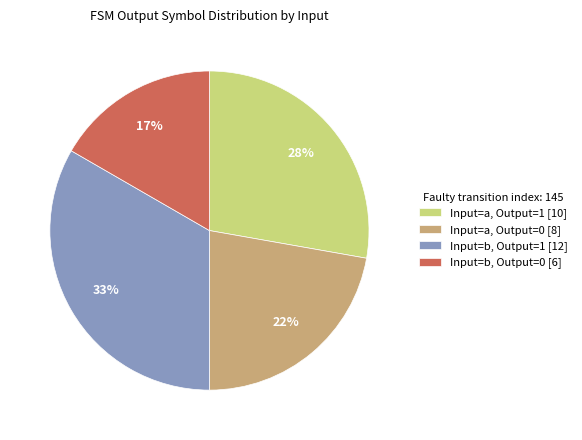

To the nearest percent, what is the average slice percentage?

25%